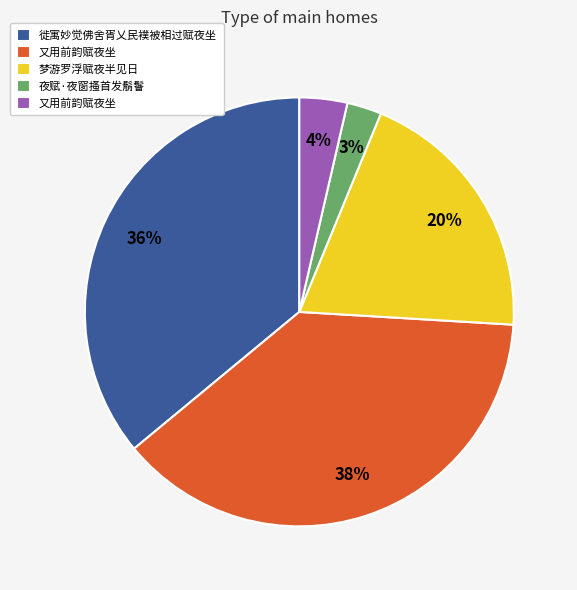

Does any single category account for the majority?

No